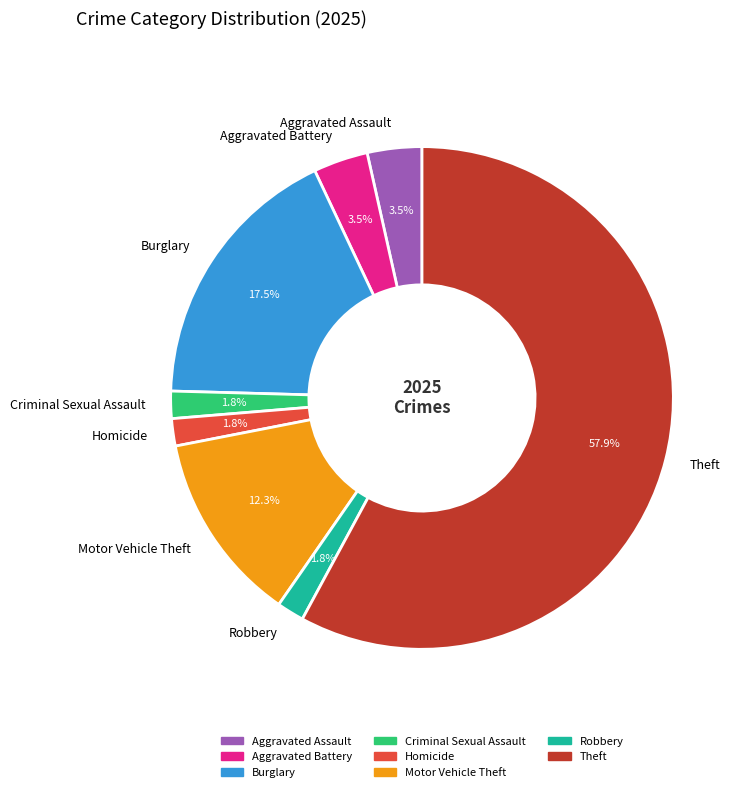

Is Aggravated Battery the majority of the pie?

No